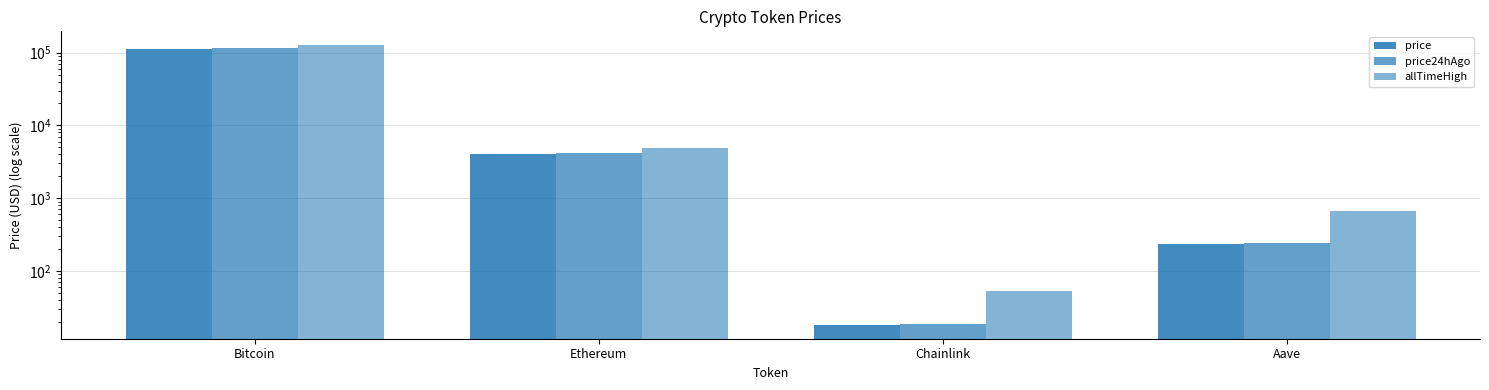

Rank the series at Ethereum from lowest to highest value.

price, price24hAgo, allTimeHigh